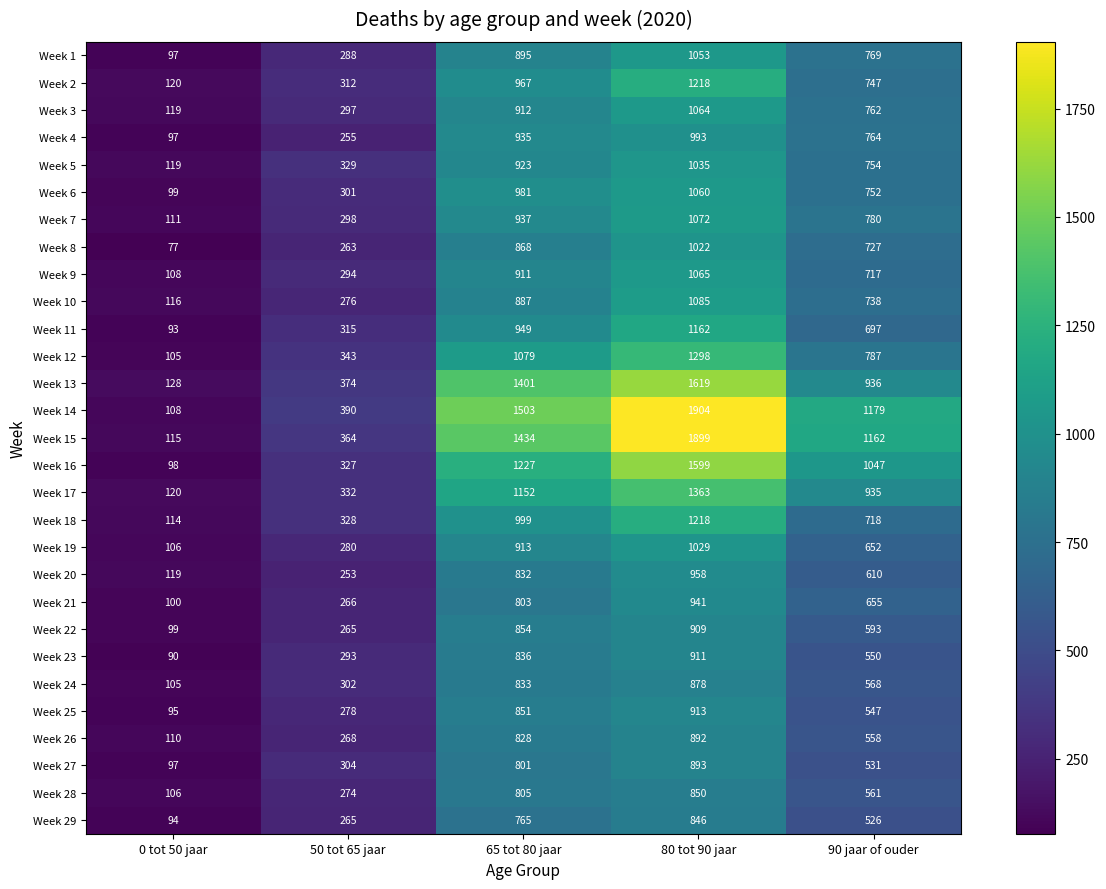

Rank the categories by Week 1 value from lowest to highest.

0 tot 50 jaar, 50 tot 65 jaar, 90 jaar of ouder, 65 tot 80 jaar, 80 tot 90 jaar